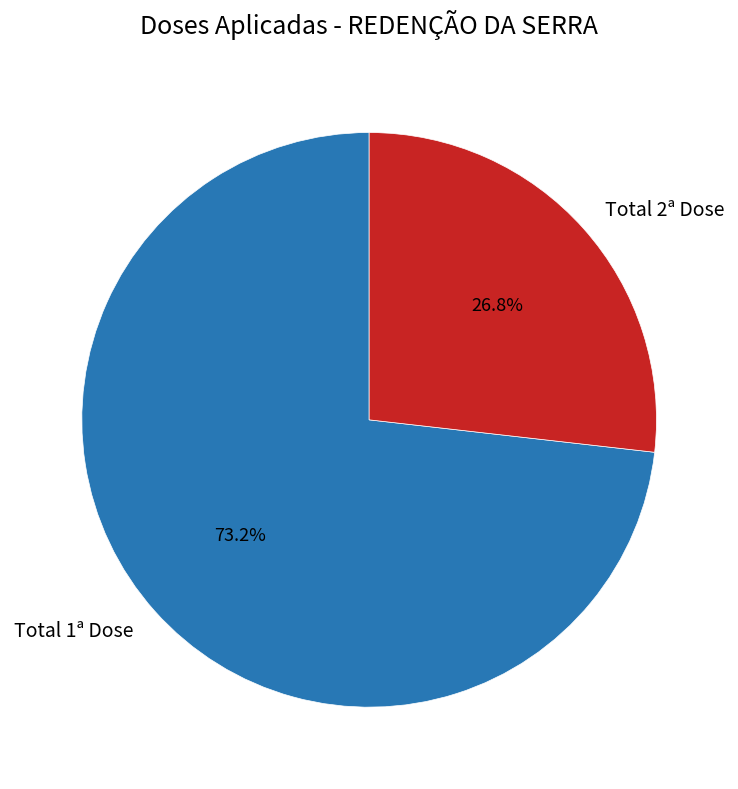

What portion of the pie excludes Total 1ª Dose?

26.8%